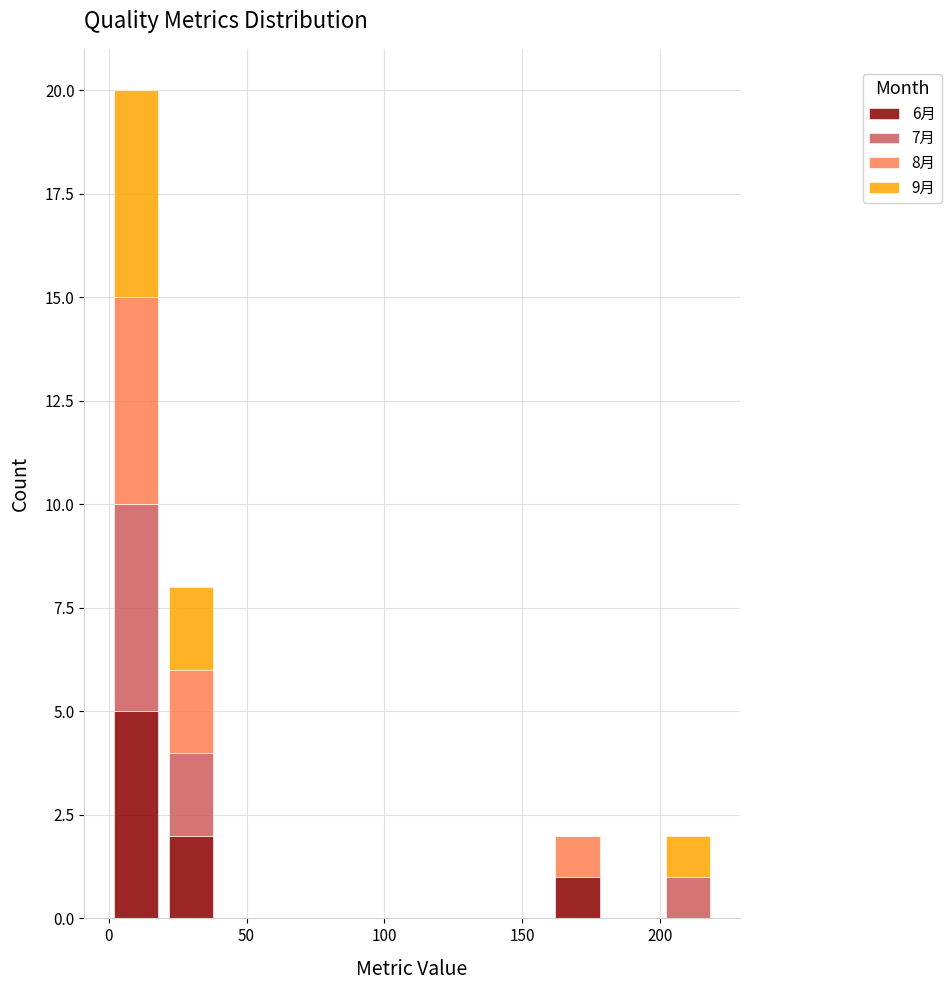

What is the total height of the stacked bar covering 20 to 40 on the x-axis? The values are not printed on the chart, so give them approximately, as read against the axis.

8